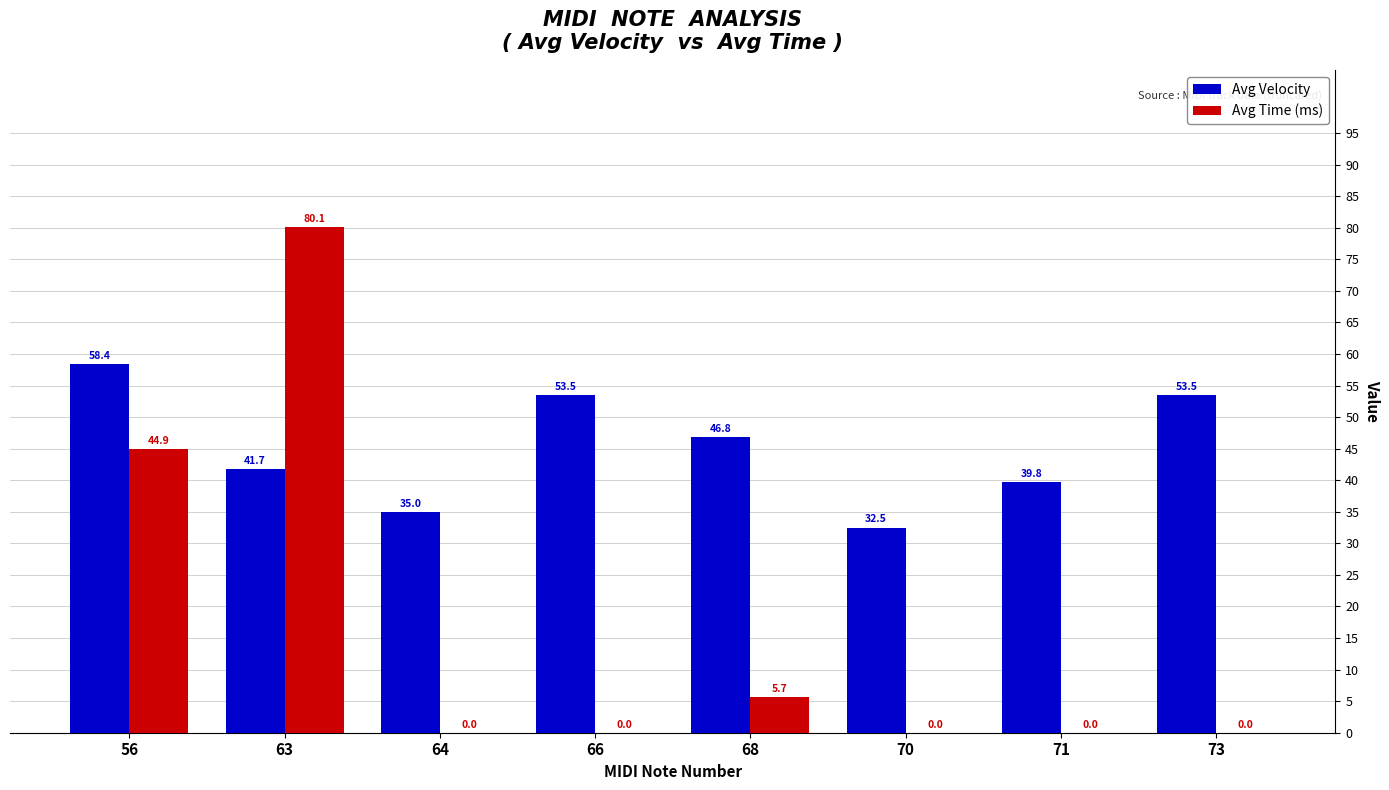

Read the Avg Time (ms) value at 56.

44.9